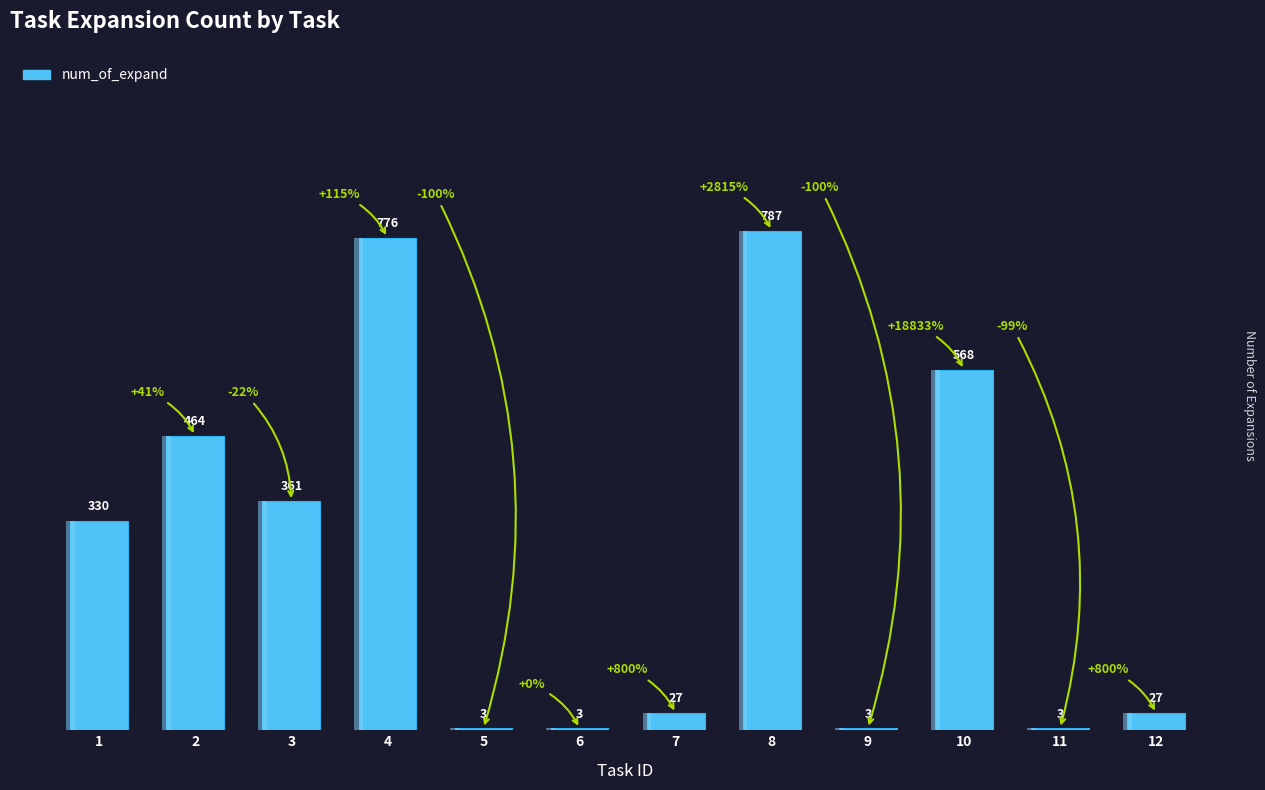

What is the value of the 11th bar from the left?

3